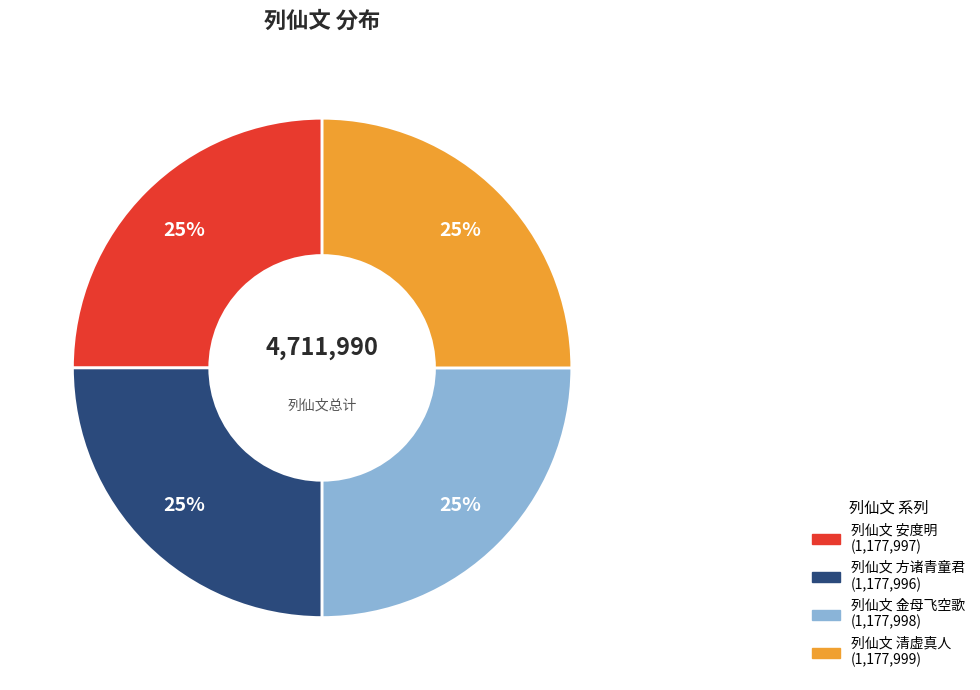

Is it true that 列仙文 方诸青童君 is 25% of the pie?

True